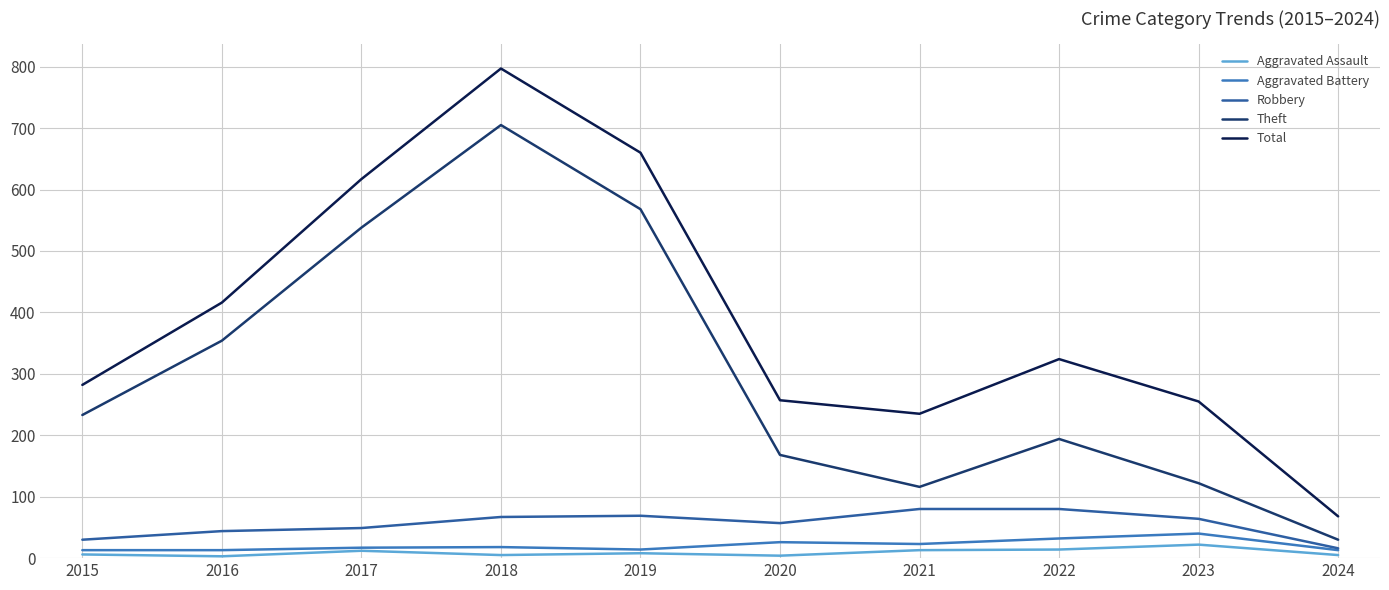

True or false: Aggravated Assault and Total cross at least once.

False